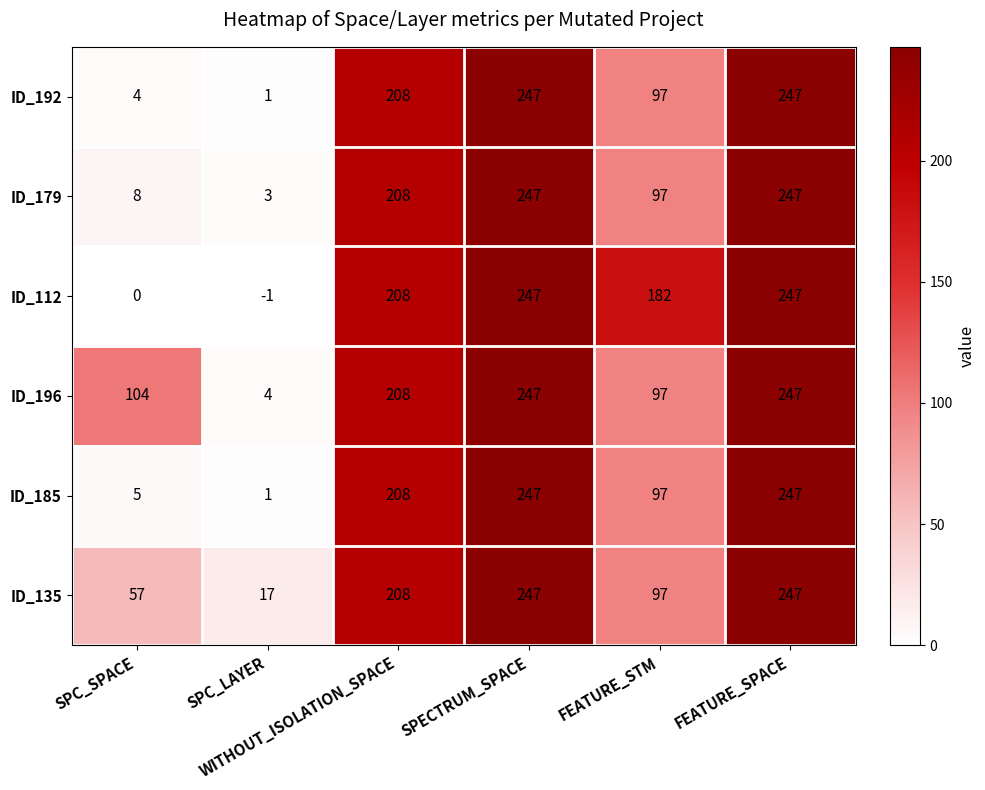

Which series has the largest range (max minus min)?

ID_112